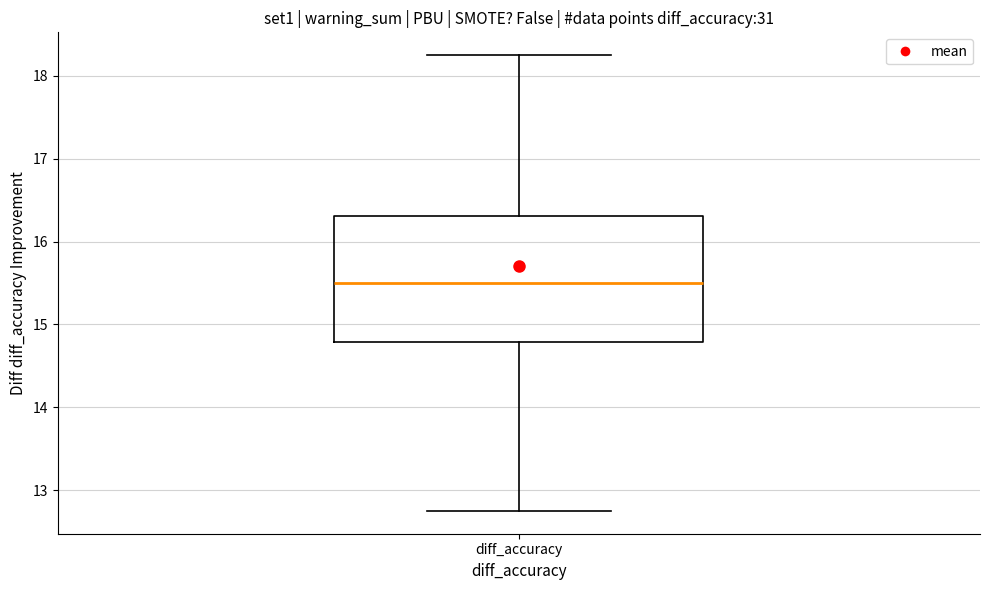

Transcribe this box plot: give where the median line is, the range the box spans, and where the two whiskers end, as read against the y-axis. The values are not printed on the chart, so give them approximately, as read against the axis.

median 15.5, box 14.8 to 16.3, whiskers 12.8 to 18.3